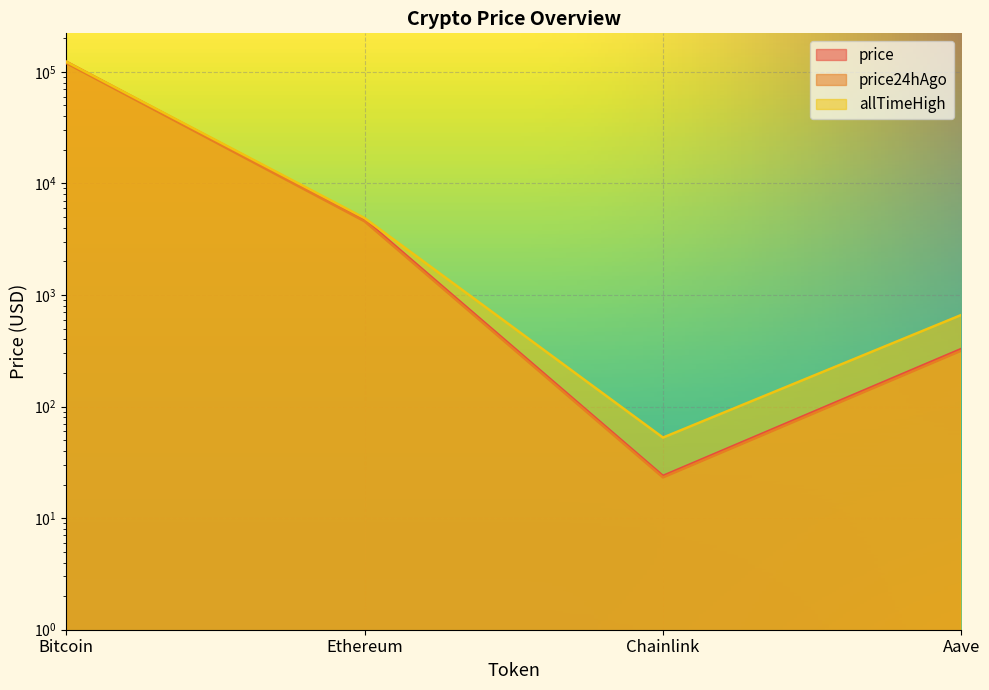

True or false: price and price24hAgo cross at least once.

False